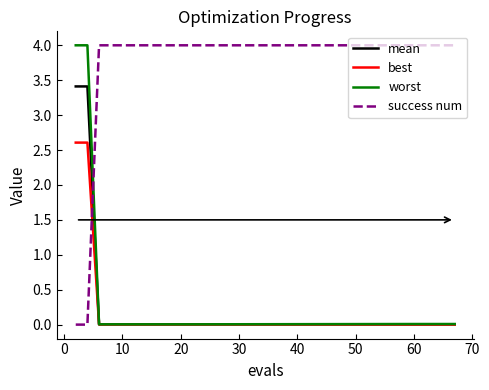

Which series has the largest total across all categories?

success num